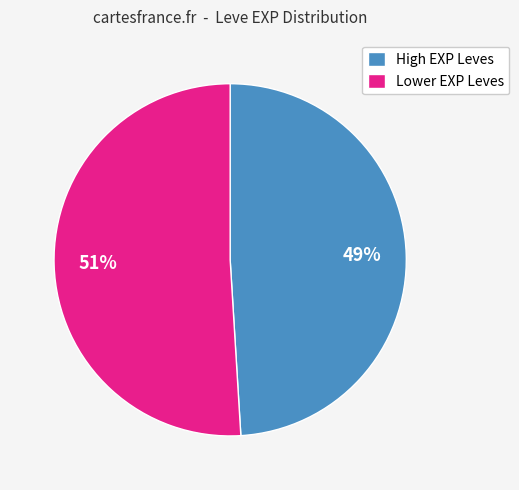

To the nearest percent, what is the difference between the Lower EXP Leves and High EXP Leves slice percentages?

2%